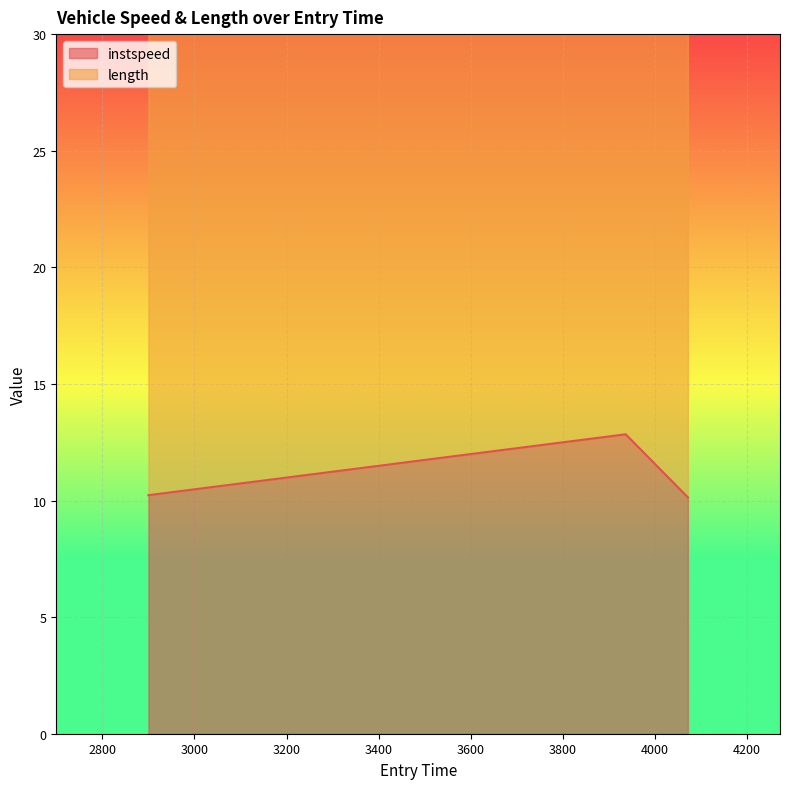

Between 3936.280295241218 and 4071.316461795823, which is larger?

3936.280295241218